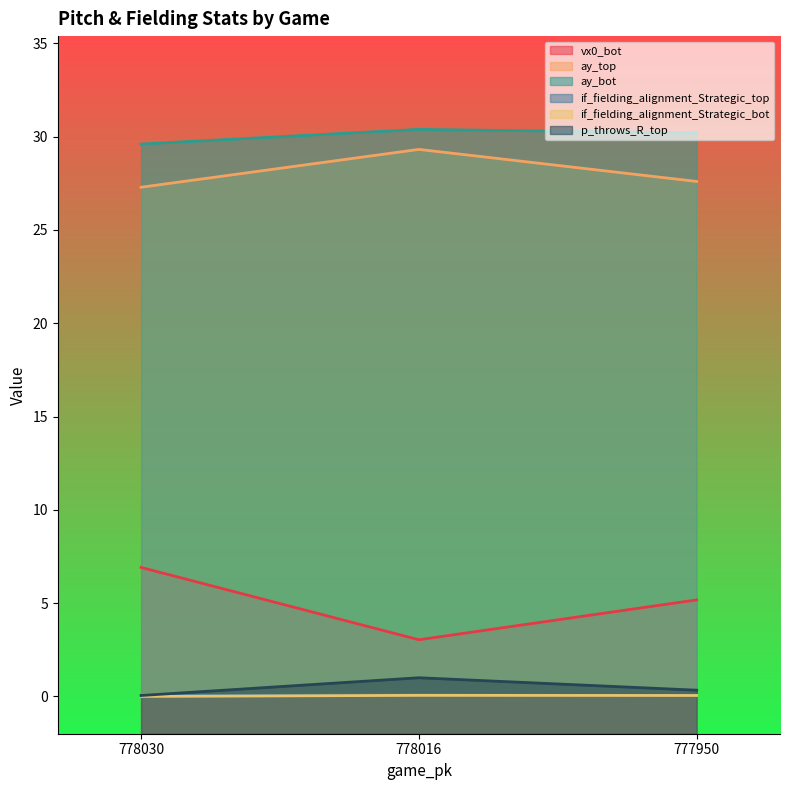

What are all the series names shown in the legend?

vx0_bot, ay_top, ay_bot, if_fielding_alignment_Strategic_top, if_fielding_alignment_Strategic_bot, p_throws_R_top